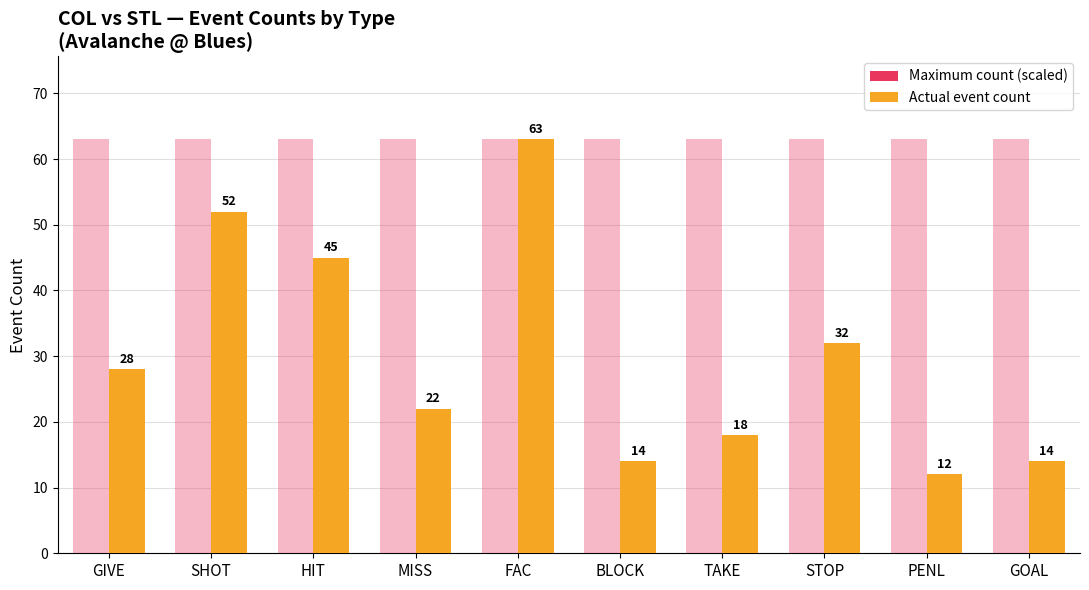

The value of Maximum count (scaled) at GIVE is 17. True or false?

False